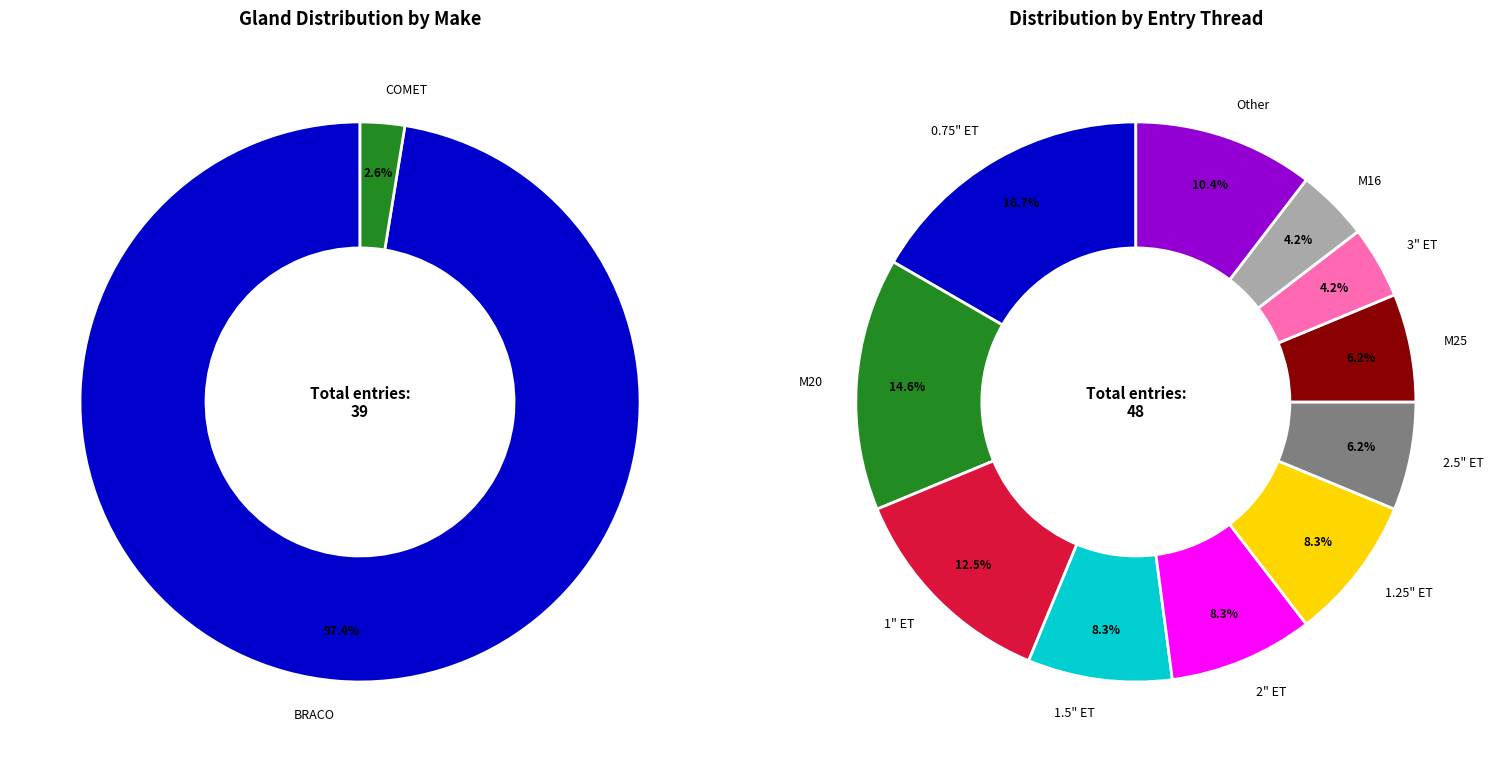

Does any single category account for the majority?

No